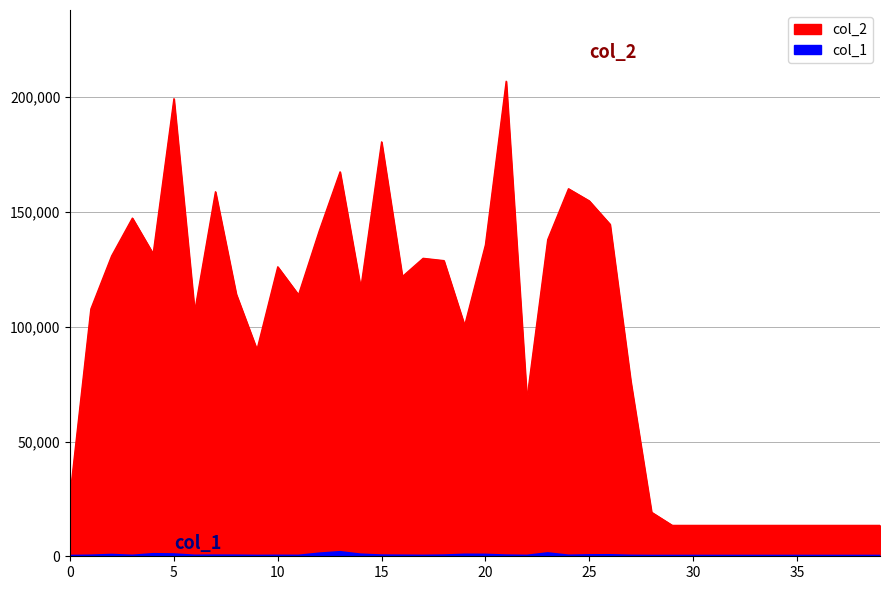

Which has a higher value, 25 or 22?

25